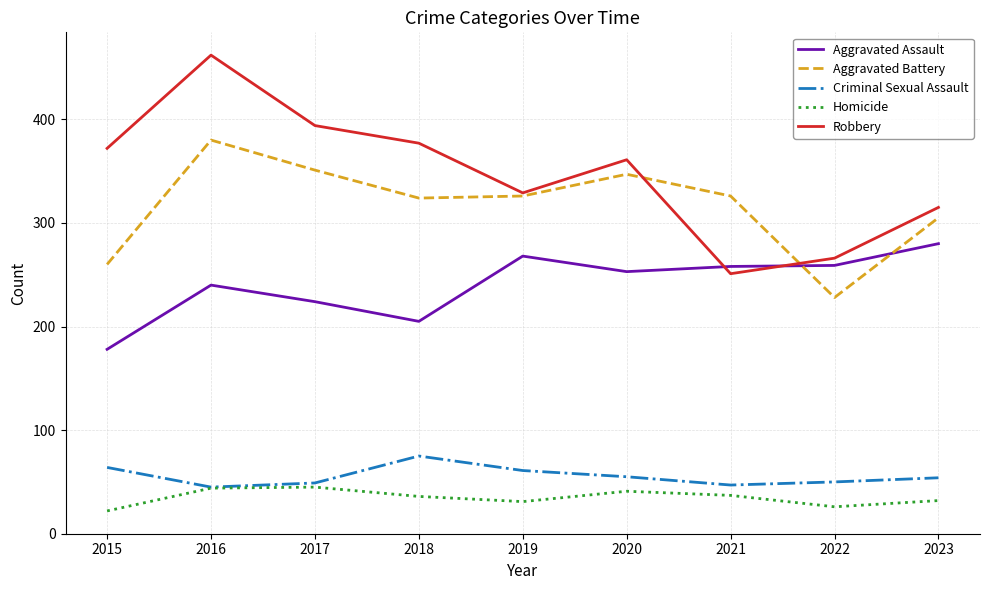

What are all the series names shown in the legend?

Aggravated Assault, Aggravated Battery, Criminal Sexual Assault, Homicide, Robbery